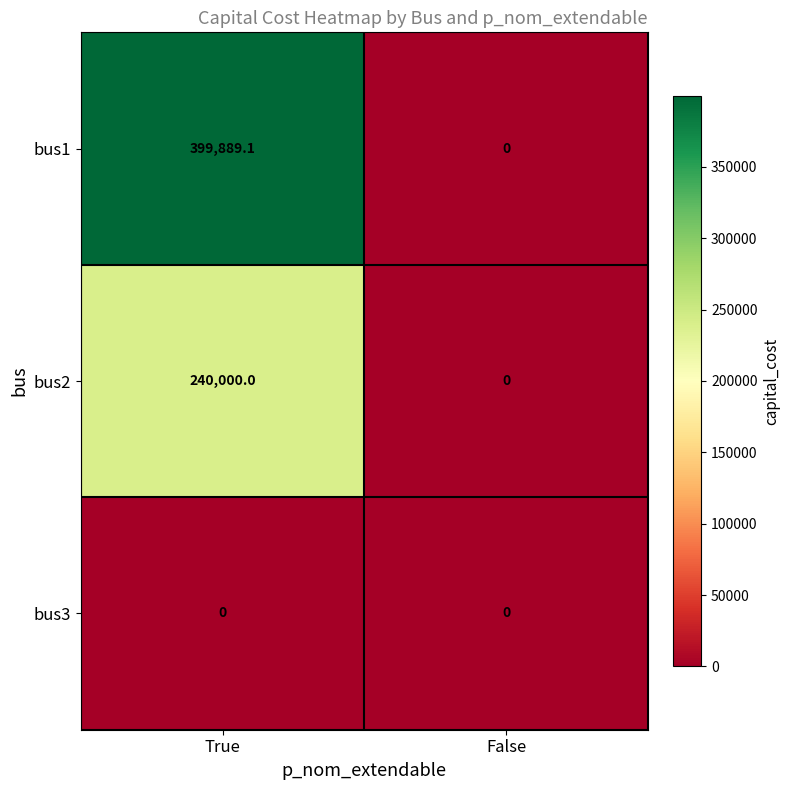

At which category does the chart reach its peak across all series?

True